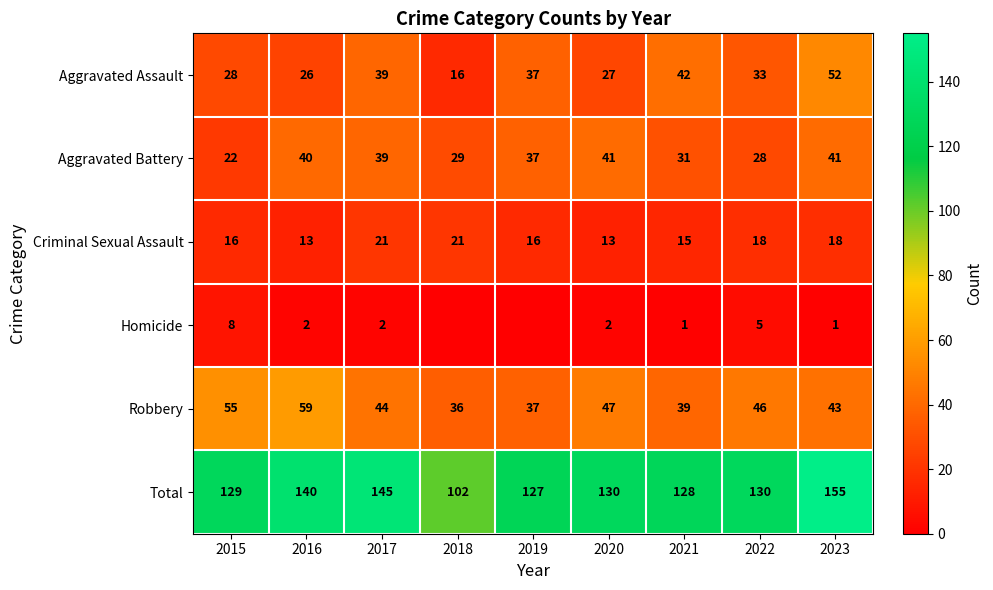

What is the difference between the highest and lowest values at 2017?

143